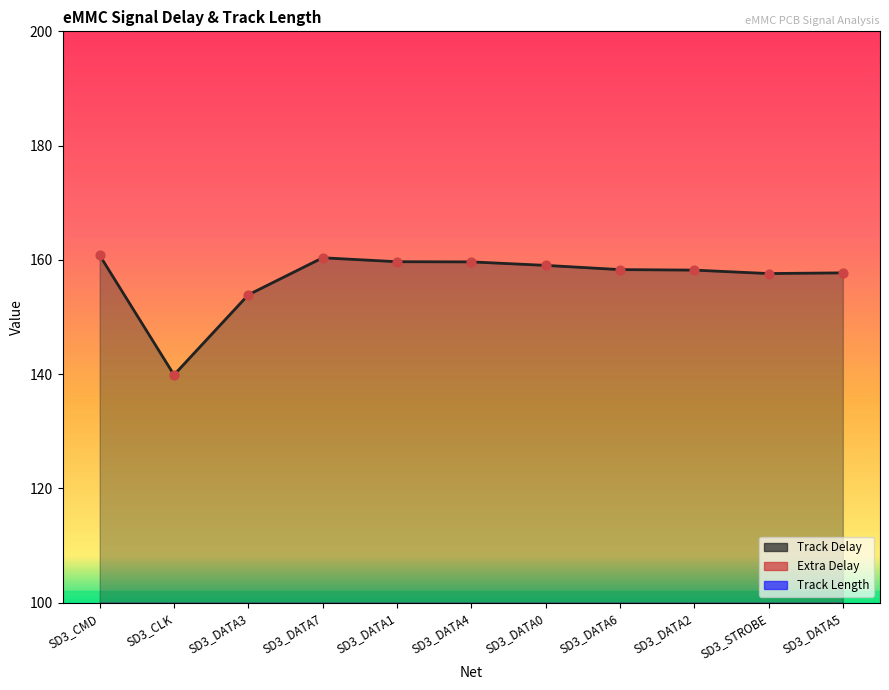

Which series has the largest Y range (max minus min)?

Track Delay